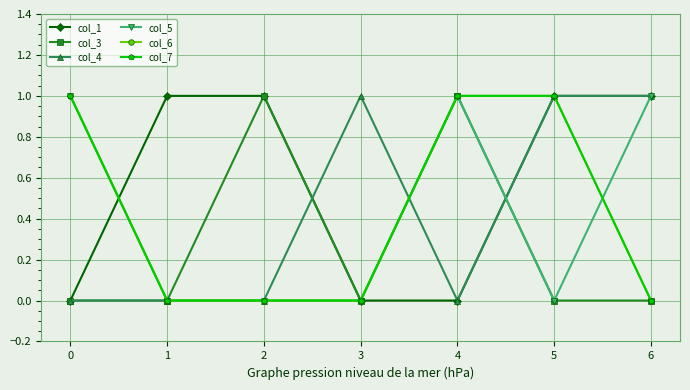

At which category does the chart reach its peak across all series?

1